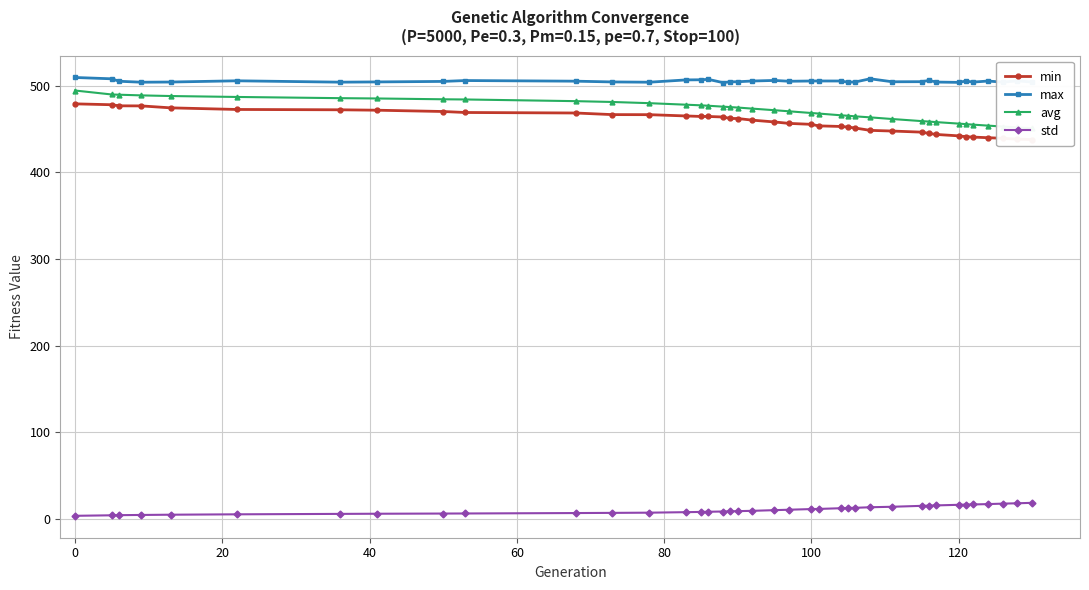

What is the minimum value shown in the chart?

3.5